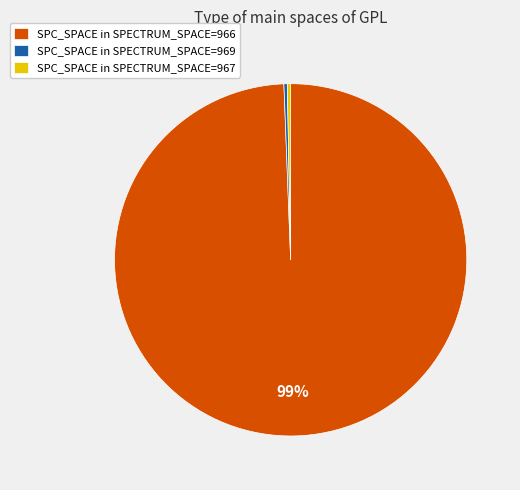

To the nearest percent, what is the average slice percentage?

33%